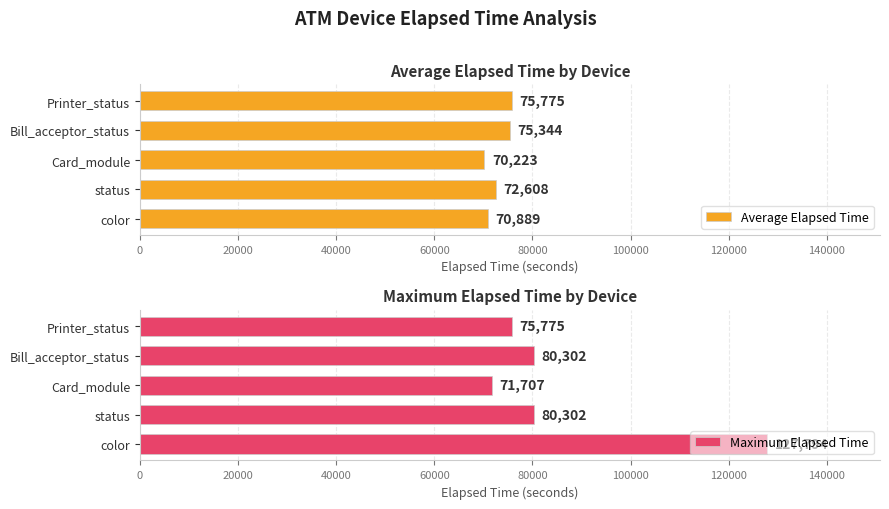

List the labels in order of Average Elapsed Time value, smallest first.

Card_module, color, status, Bill_acceptor_status, Printer_status